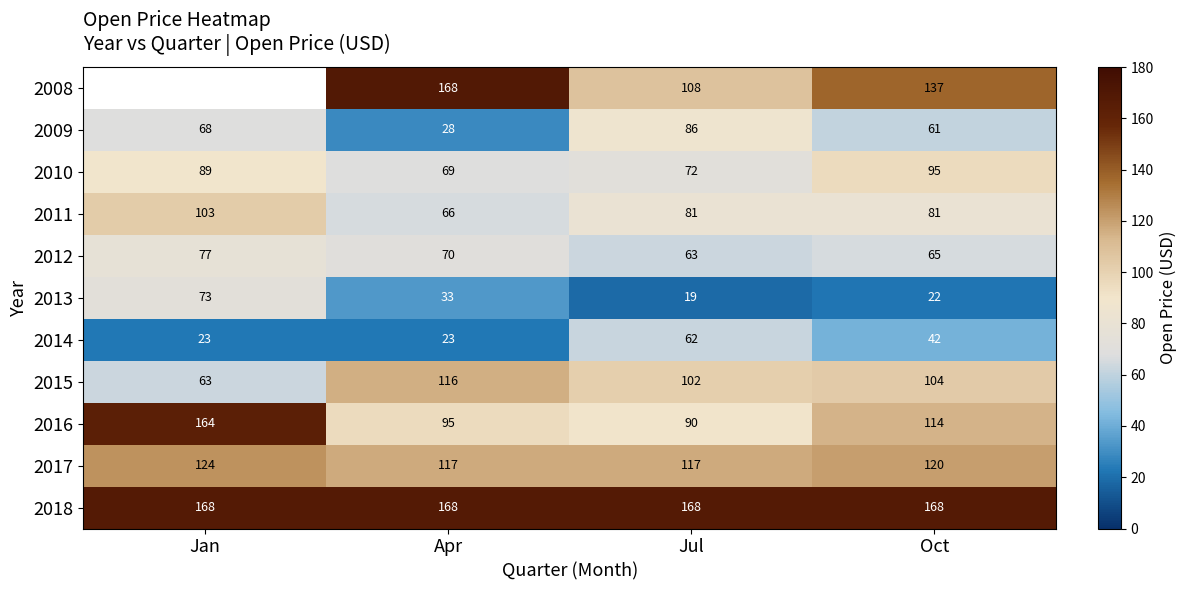

Rank the series at Oct from highest to lowest value.

2018, 2008, 2017, 2016, 2015, 2010, 2011, 2012, 2009, 2014, 2013